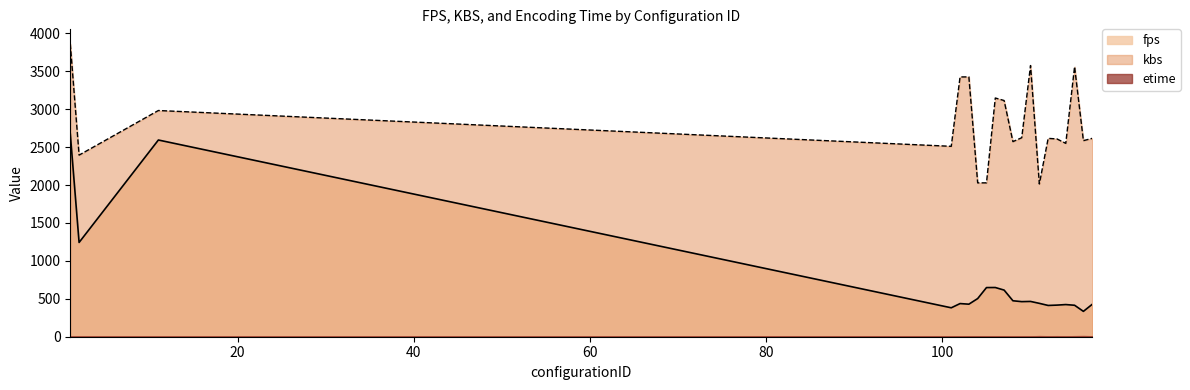

How many lines are shown in the chart?

2